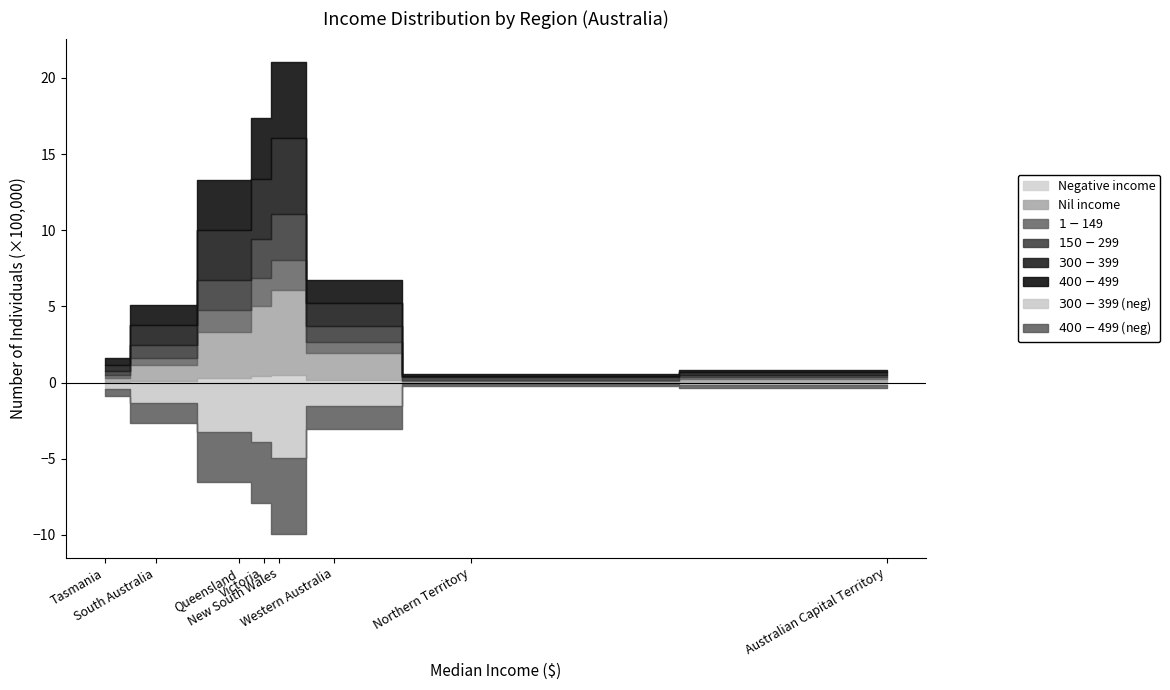

Rank the series at Western Australia from highest to lowest value.

Nil income, $300-$399, $400-$499, $150-$299, $1-$149, Negative income